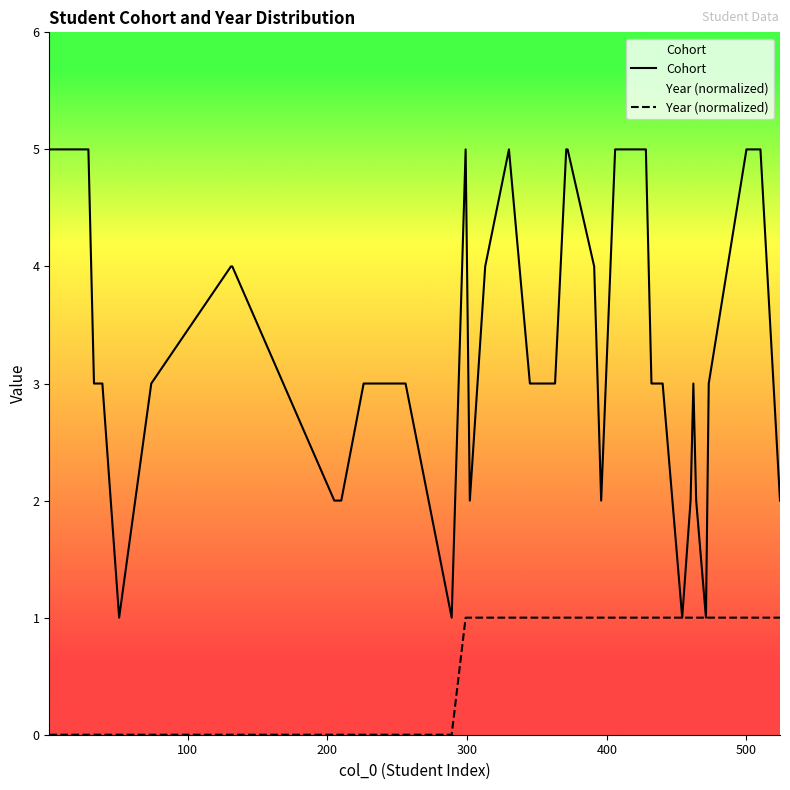

Which series has the largest total across all categories?

Cohort